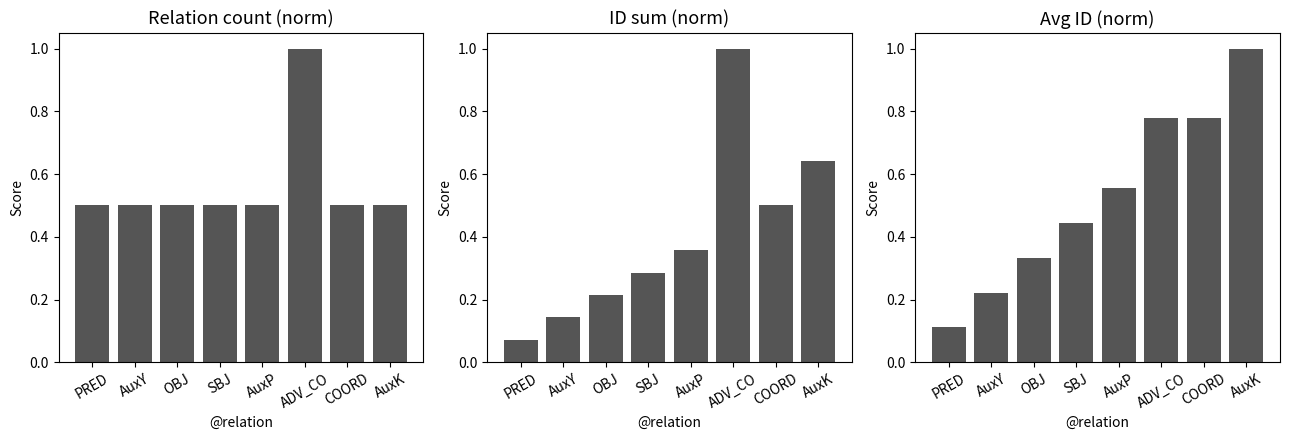

List the series in order of their overall mean, highest first.

Normalized Count, Normalized Avg ID, Normalized ID Sum